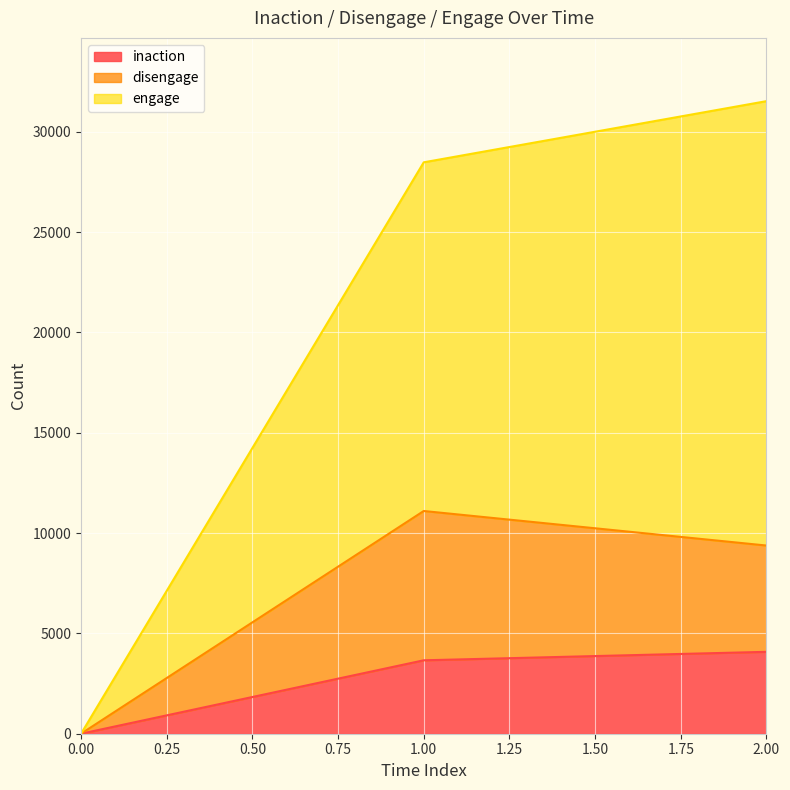

Which series changed the most between 0 and 1?

engage